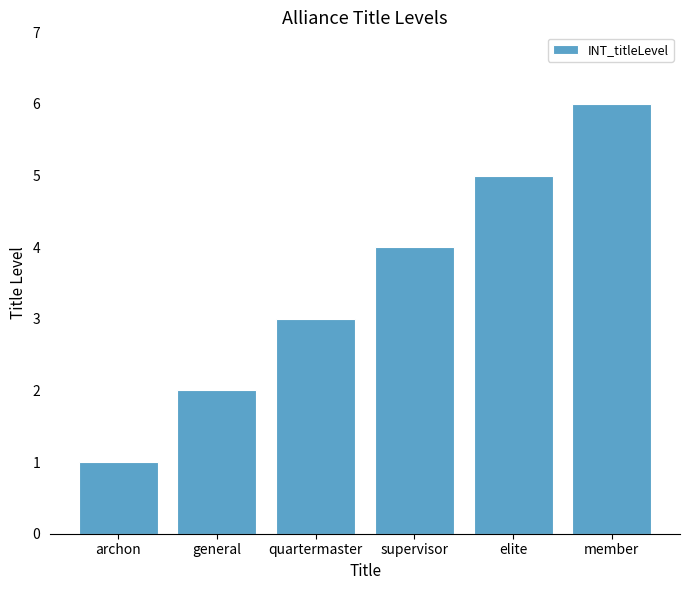

Reading left to right, extract all data points from this chart.

archon=1	general=2	quartermaster=3	supervisor=4	elite=5	member=6